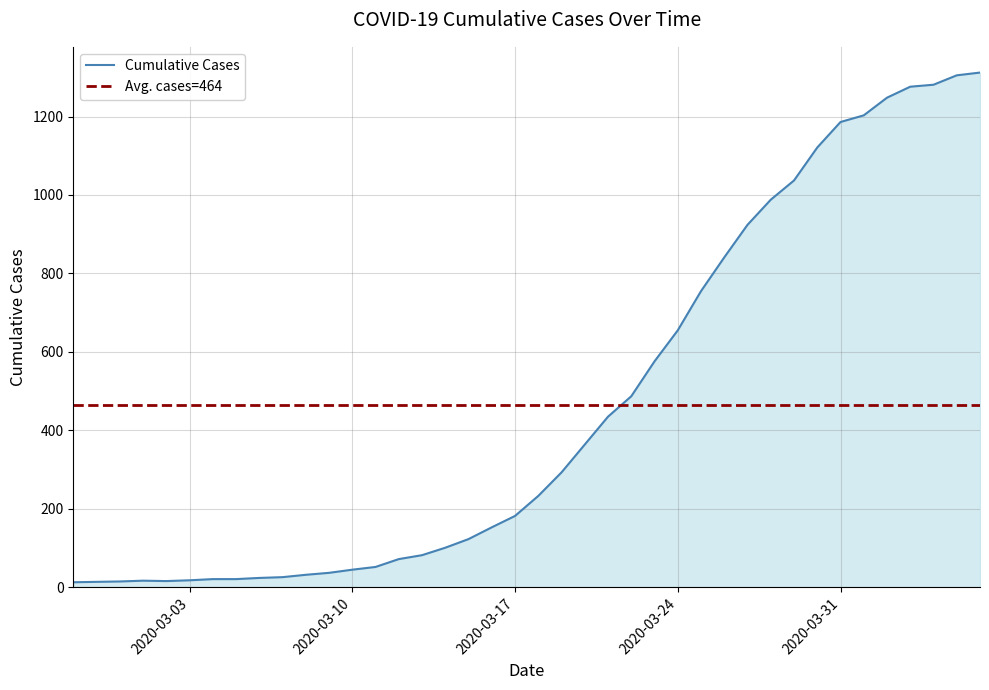

List the labels in order of value, smallest first.

2020-02-27, 2020-02-28, 2020-02-29, 2020-03-02, 2020-03-01, 2020-03-03, 2020-03-04, 2020-03-05, 2020-03-06, 2020-03-07, 2020-03-08, 2020-03-09, 2020-03-10, 2020-03-11, 2020-03-12, 2020-03-13, 2020-03-14, 2020-03-15, 2020-03-16, 2020-03-17, 2020-03-18, 2020-03-19, 2020-03-20, 2020-03-21, 2020-03-22, 2020-03-23, 2020-03-24, 2020-03-25, 2020-03-26, 2020-03-27, 2020-03-28, 2020-03-29, 2020-03-30, 2020-03-31, 2020-04-01, 2020-04-02, 2020-04-03, 2020-04-04, 2020-04-05, 2020-04-06